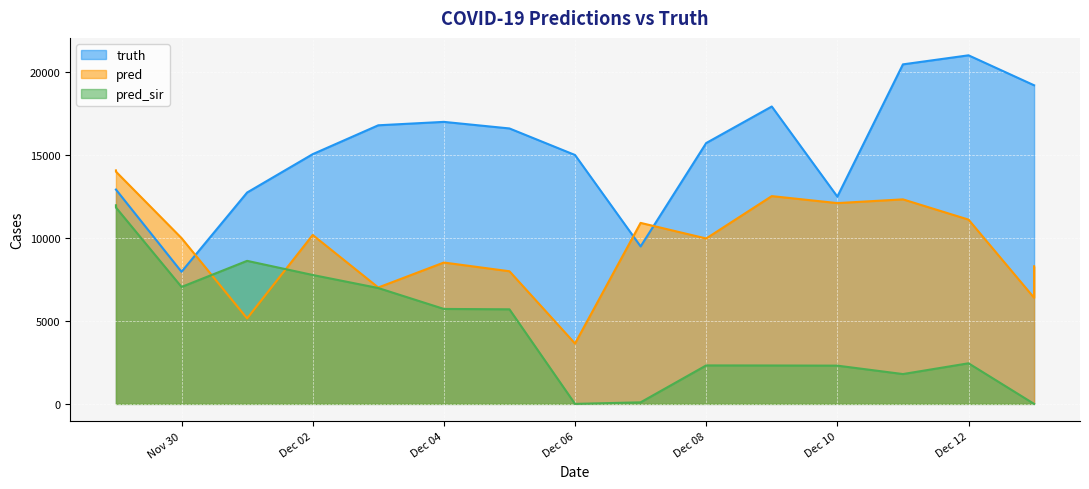

Rank the series by their average value, from lowest to highest.

pred_sir, pred, truth